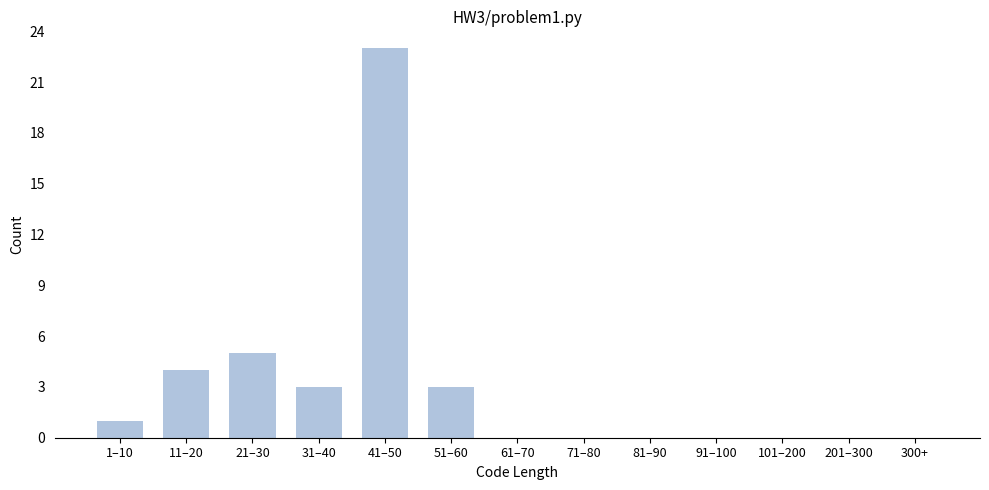

Reading left to right, extract all data points from this chart.

1–10=1	11–20=4	21–30=5	31–40=3	41–50=23	51–60=3	61–70=0	71–80=0	81–90=0	91–100=0	101–200=0	201–300=0	300+=0